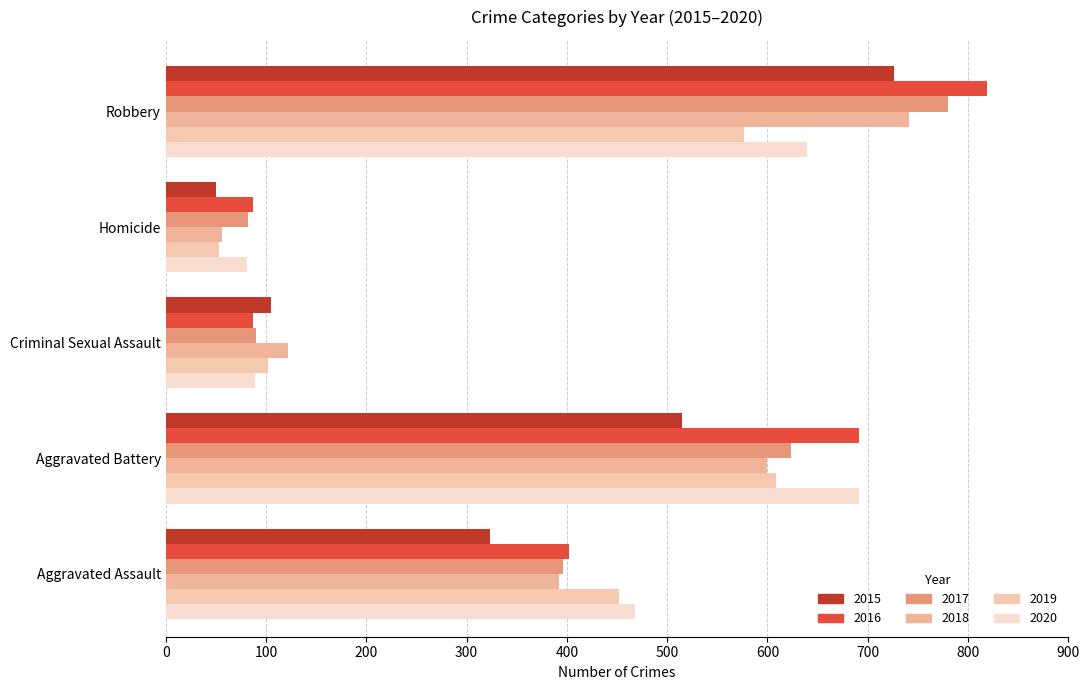

What is the difference between the highest and lowest values at Aggravated Assault?

145